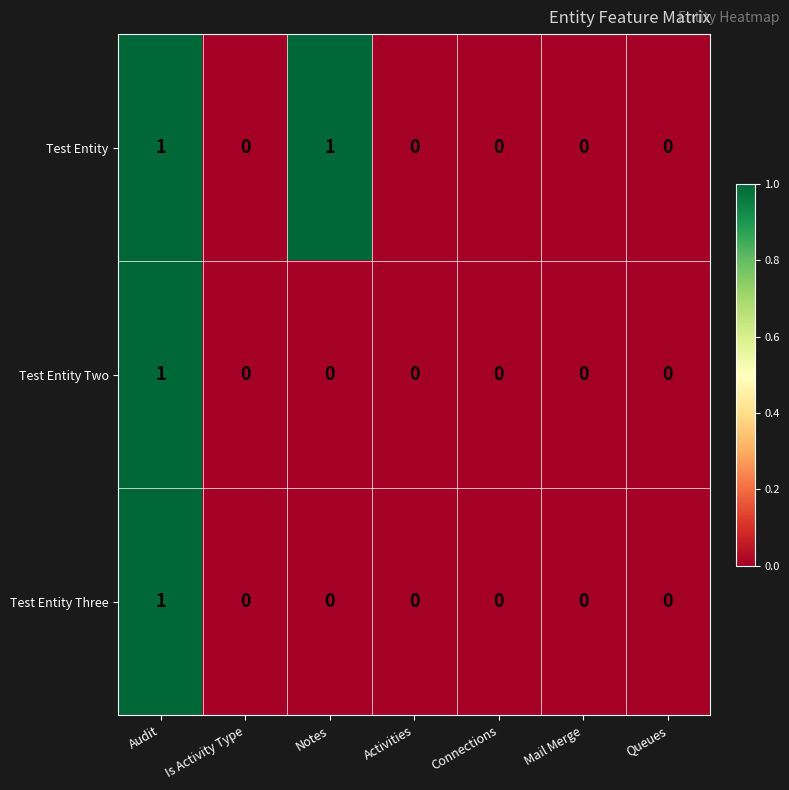

Which category has the highest value in the Test Entity Two series?

Audit